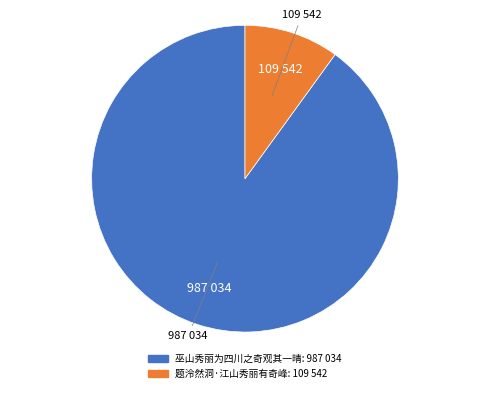

Combined, do 巫山秀丽为四川之奇观其一晴 and 题泠然洞·江山秀丽有奇峰 account for over 50%?

Yes